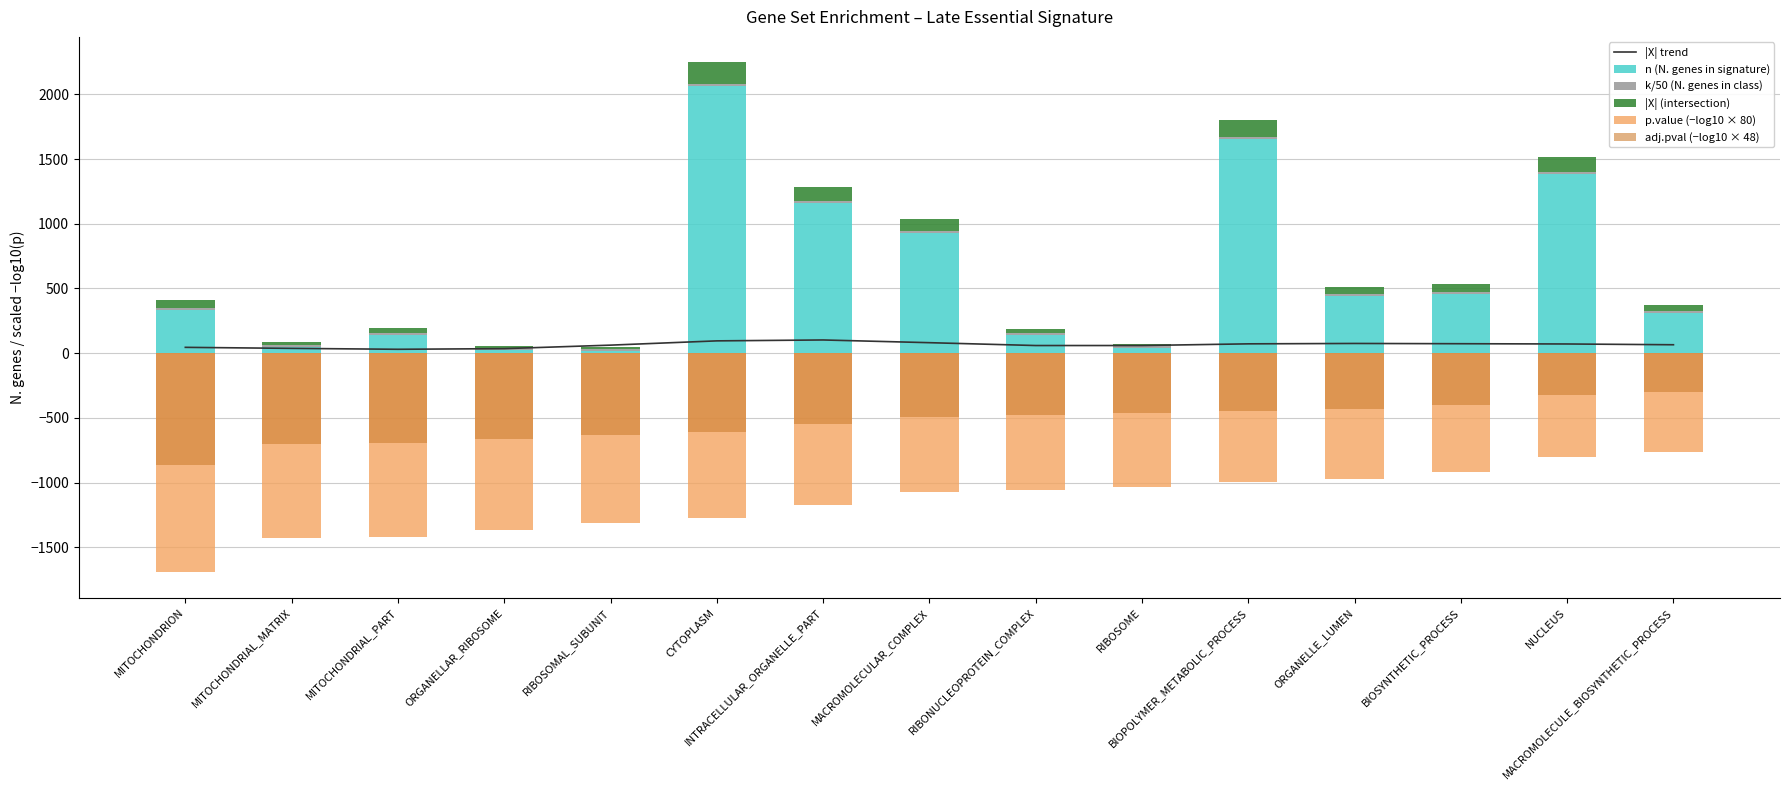

What is the sum of all |X| (intersection) values?

971.0